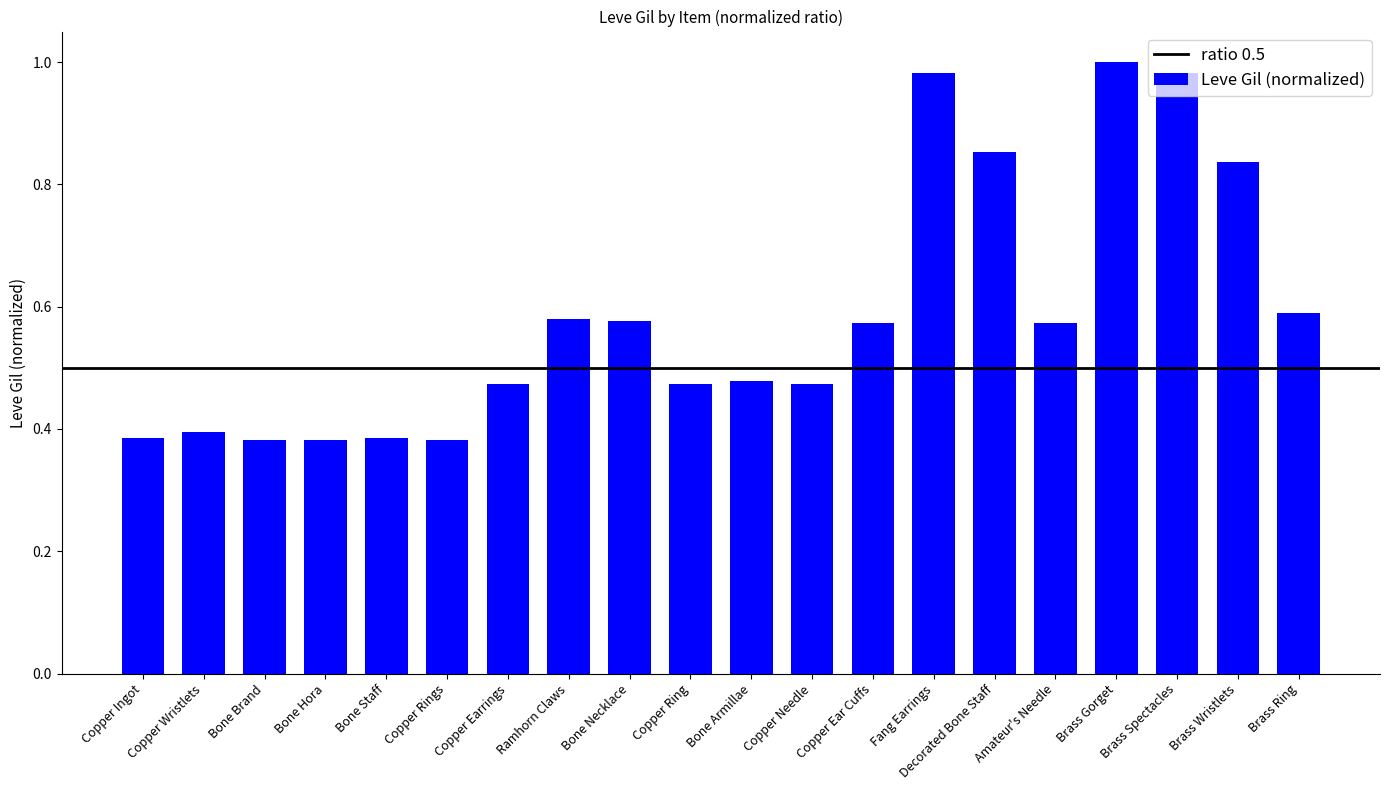

True or false: the data shows 0.6 at Ramhorn Claws.

True